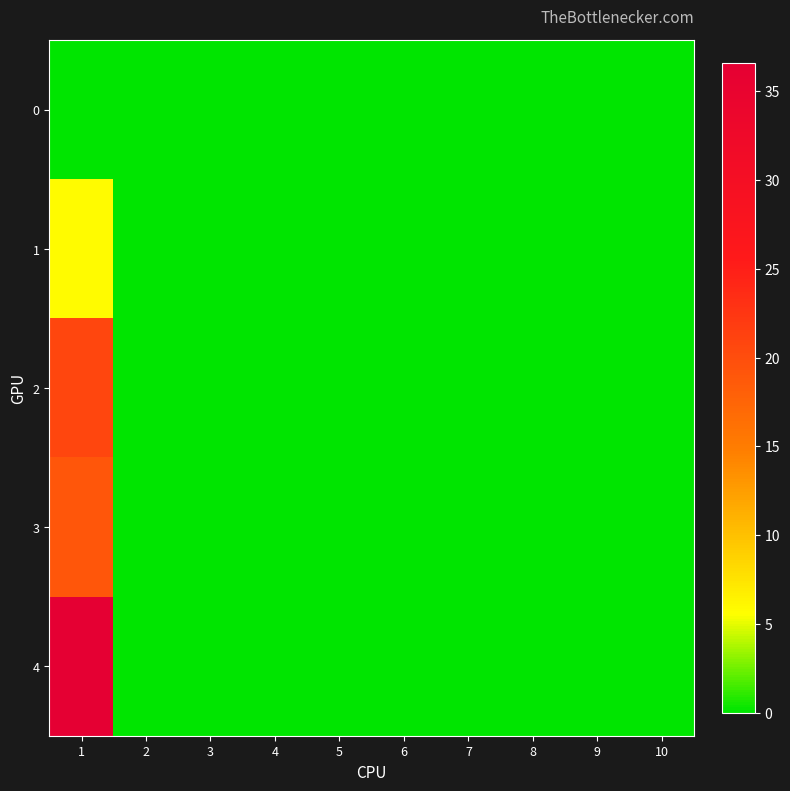

Count the number of data series in this chart.

5